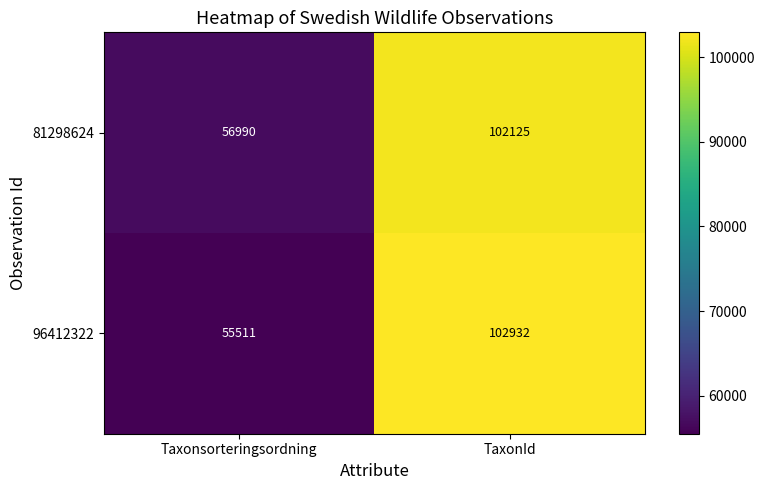

Is the value of 81298624 at Taxonsorteringsordning greater than the value of 96412322 at Taxonsorteringsordning?

Yes